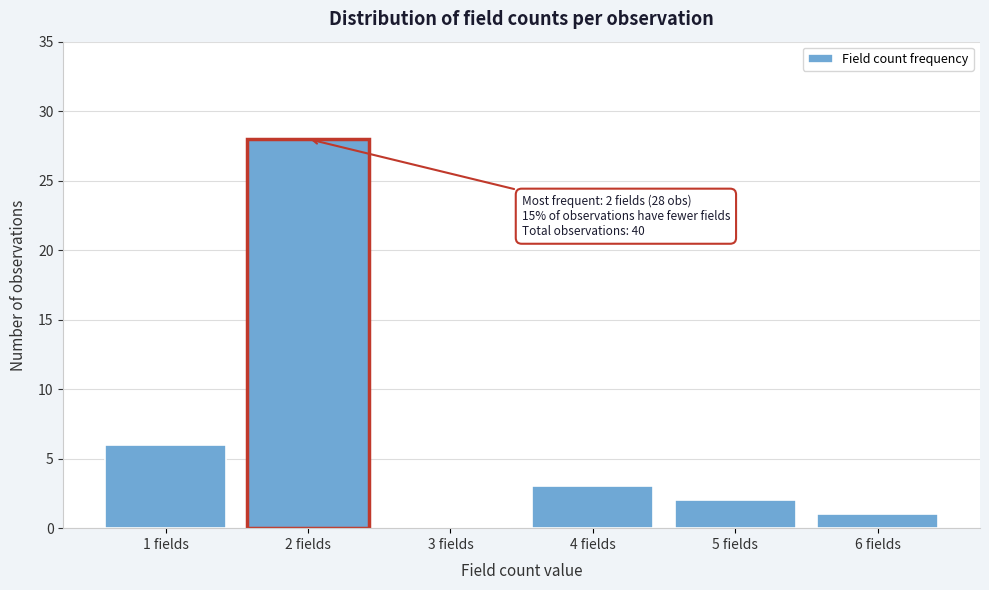

Over which range of the x-axis is the bar tallest?

1.5 to 2.5